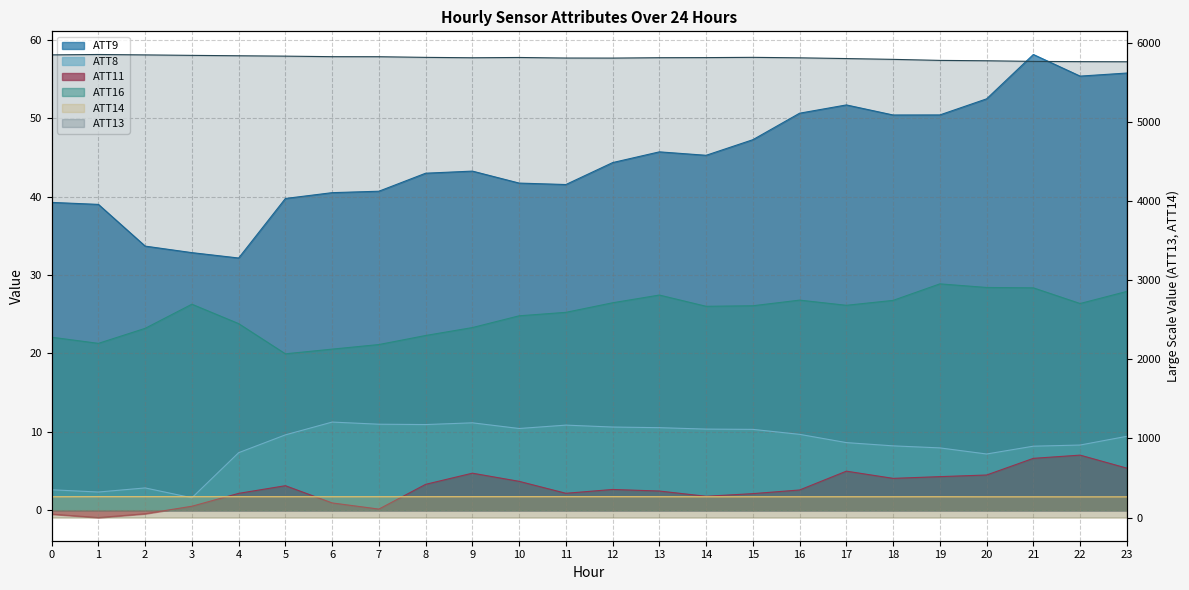

Does the chart have visible grid lines?

Yes